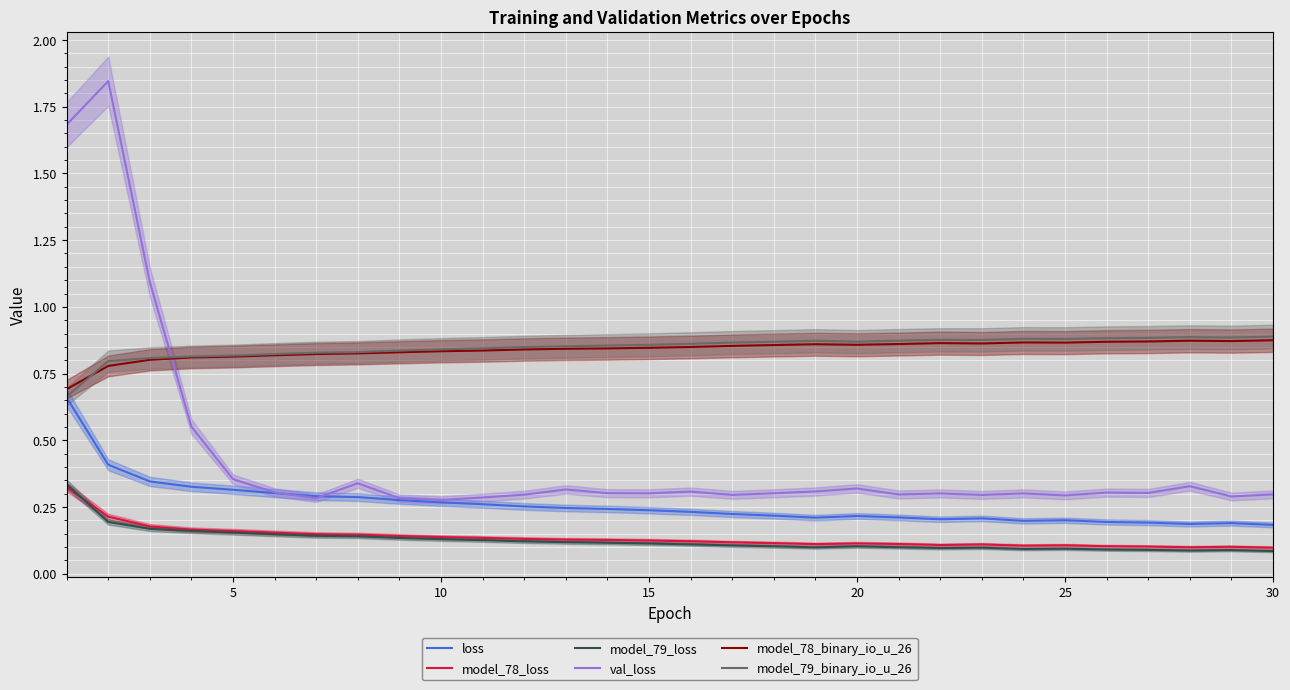

What are all the series names shown in the legend?

loss, model_78_loss, model_79_loss, val_loss, model_78_binary_io_u_26, model_79_binary_io_u_26